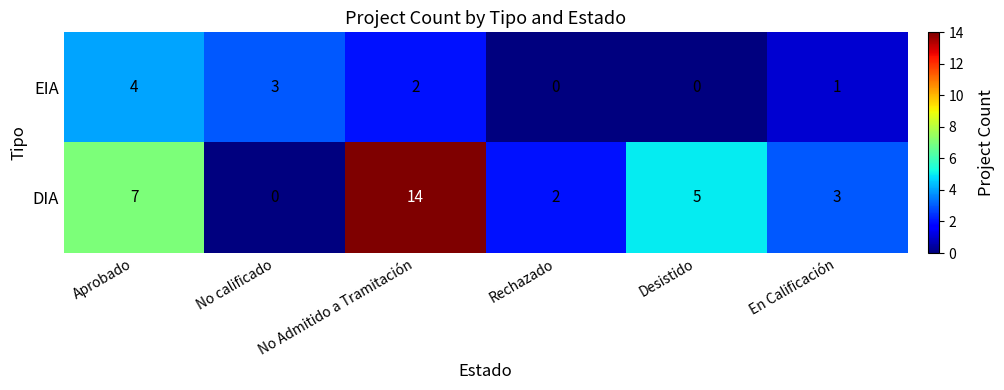

What is the average value of the DIA series?

5